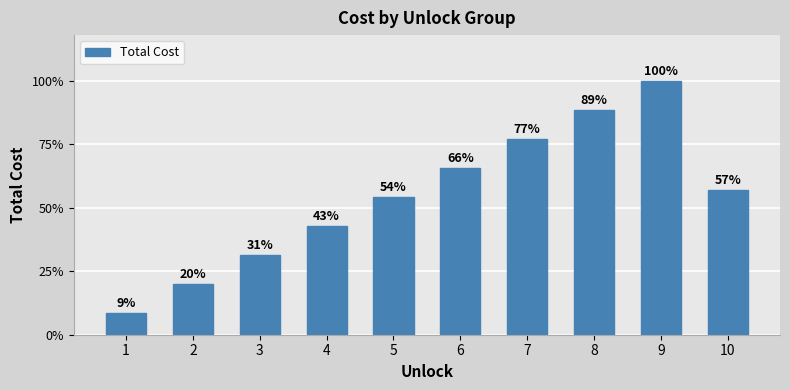

What is the sum of all values?

95500